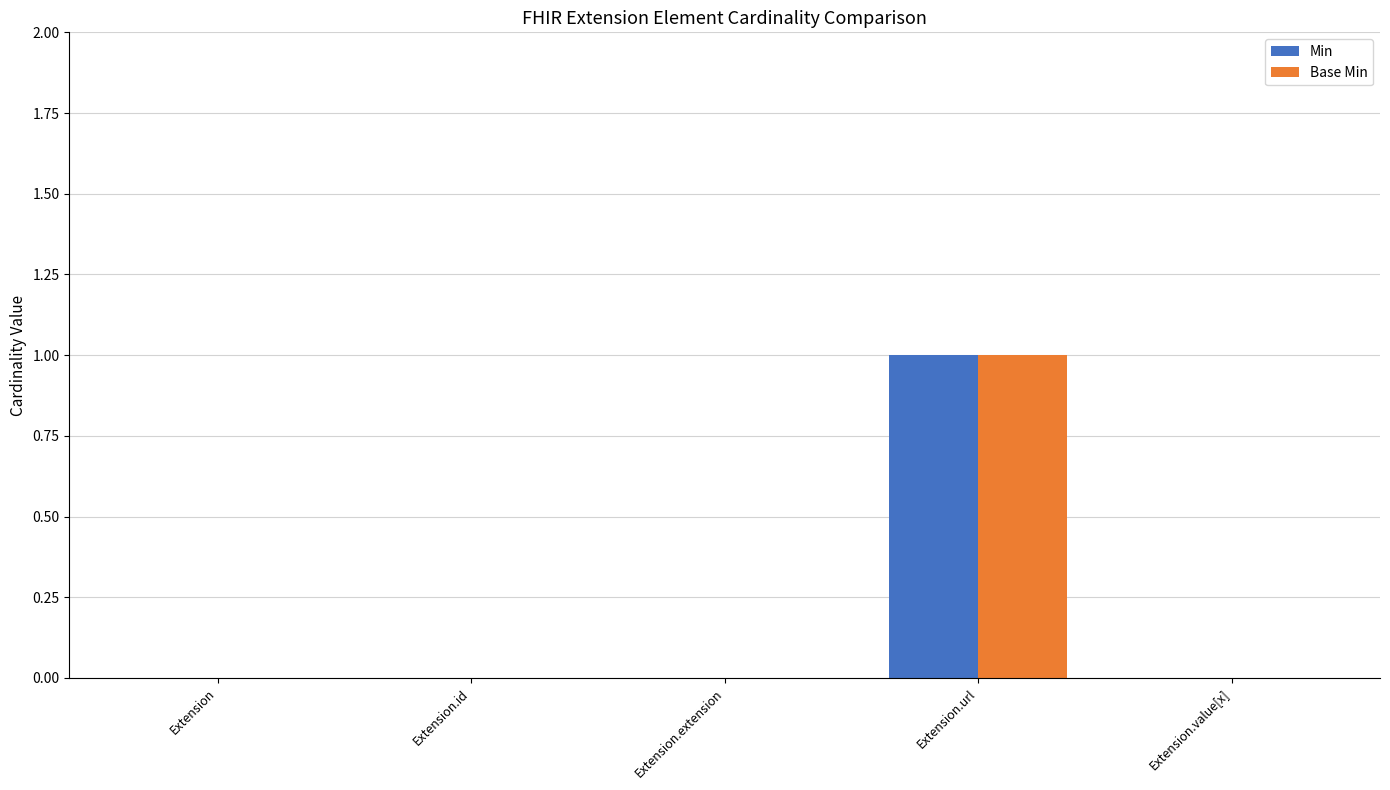

Reading left to right, what are all the values shown in this chart?

Min: Extension=0	Extension.id=0	Extension.extension=0	Extension.url=1	Extension.value[x]=0
Base Min: Extension=0	Extension.id=0	Extension.extension=0	Extension.url=1	Extension.value[x]=0